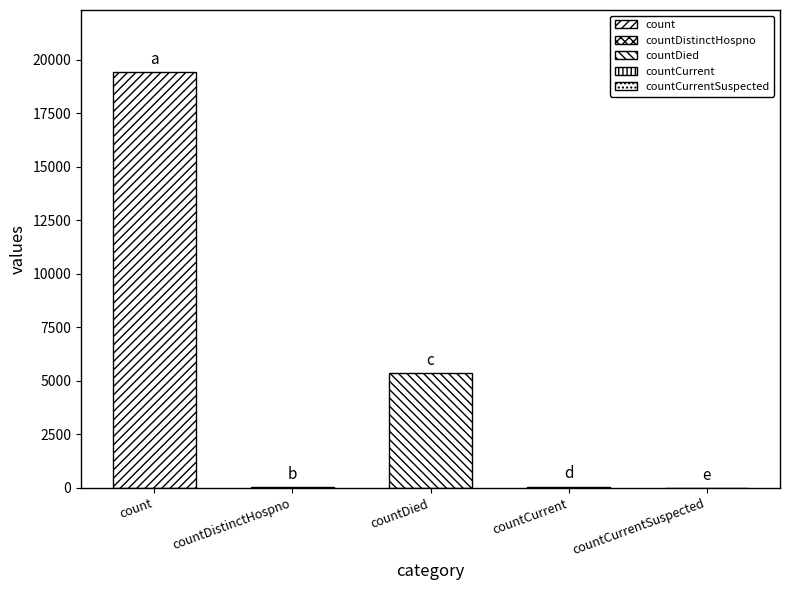

At which label is the value closest to 9710?

countDied